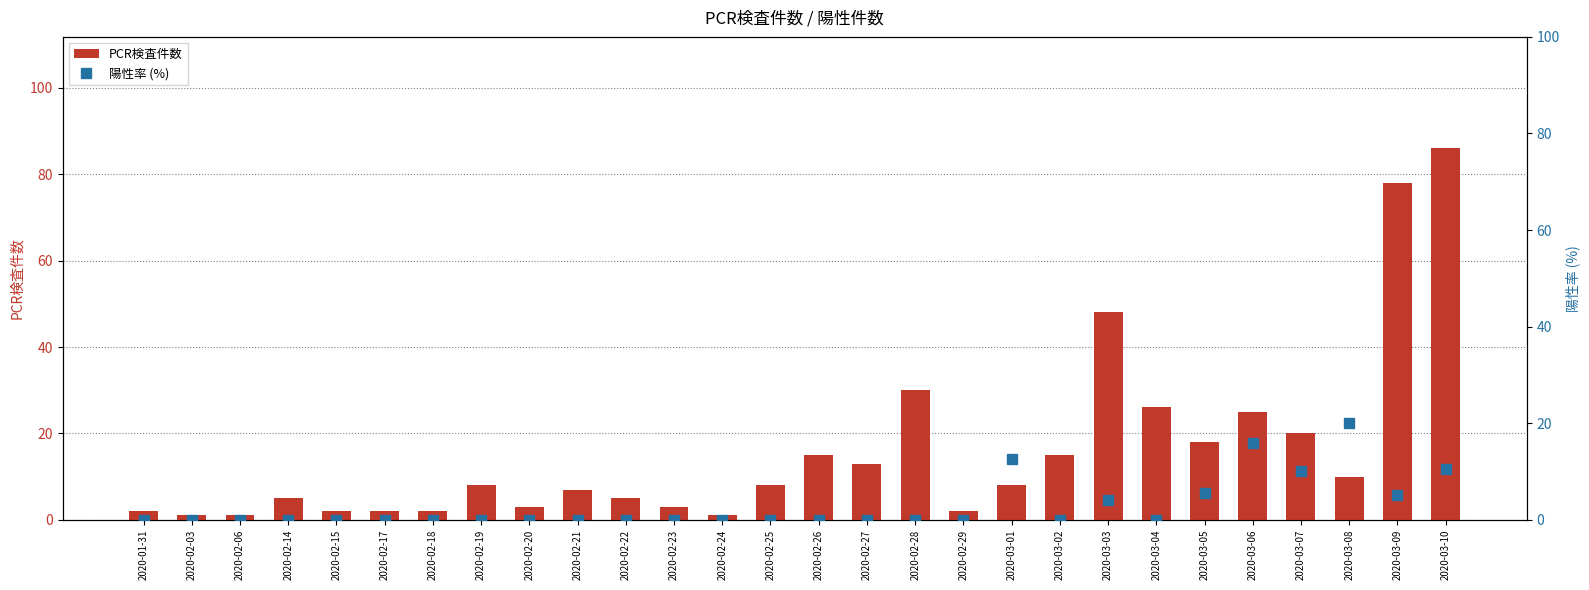

Which series changed the most between 2020-02-26 and 2020-03-04?

PCR検査件数